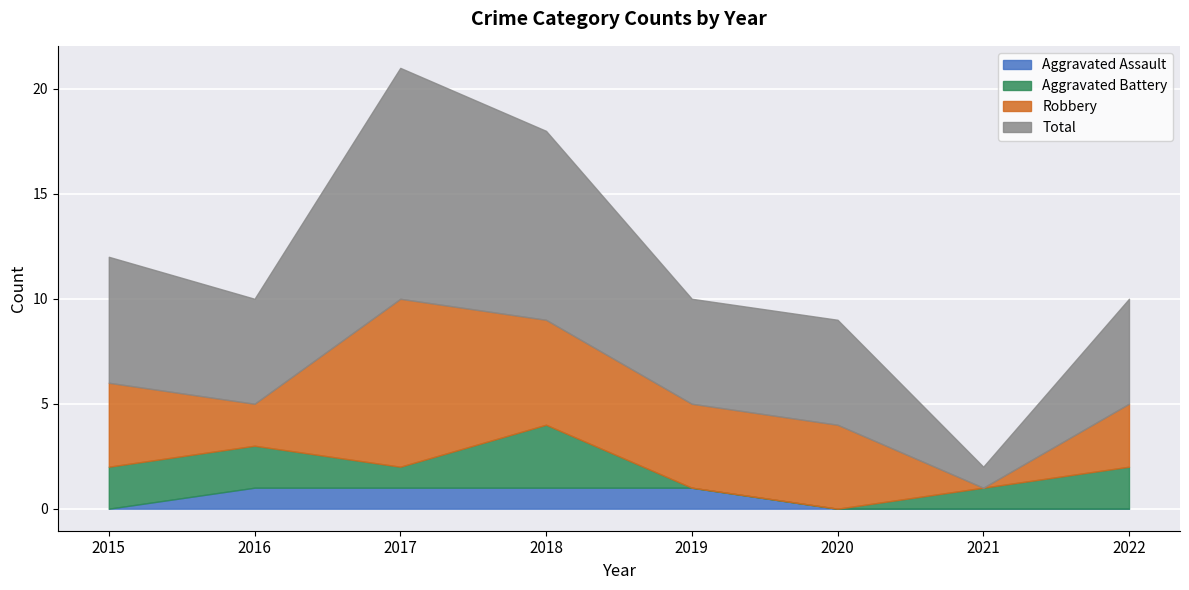

What is the value of the Aggravated Battery point at the 8th from the left?

2